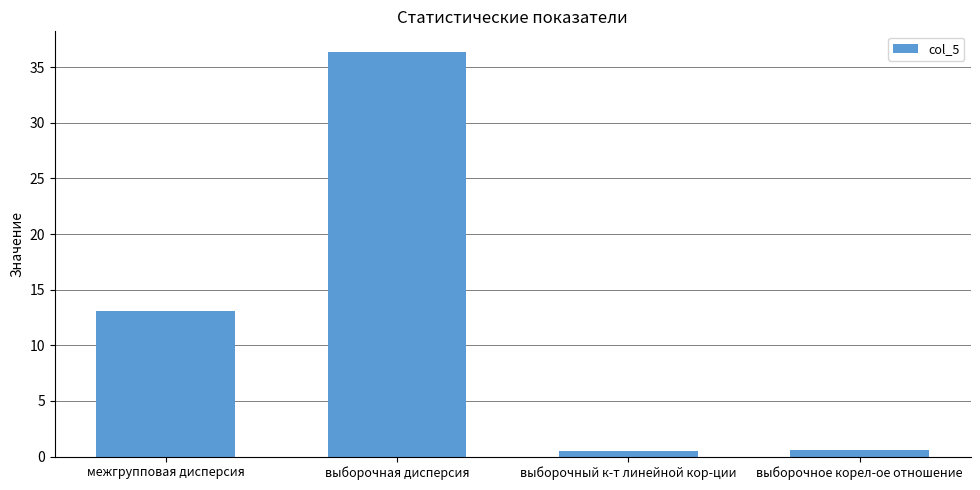

How many values are below 13?

2